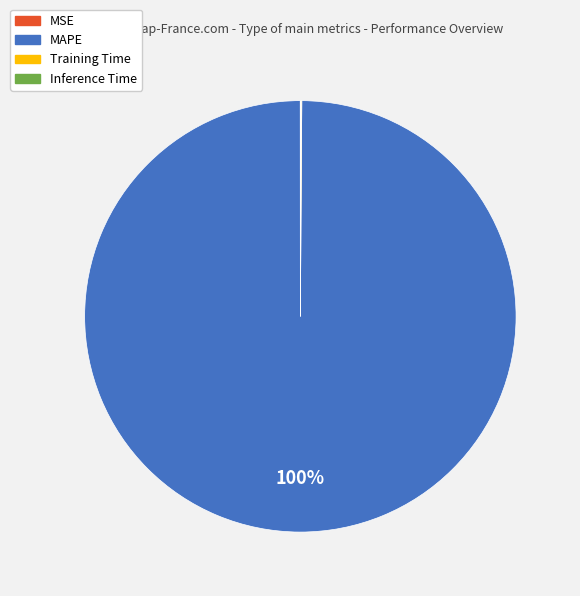

Which slice represents more than half of the pie?

MAPE